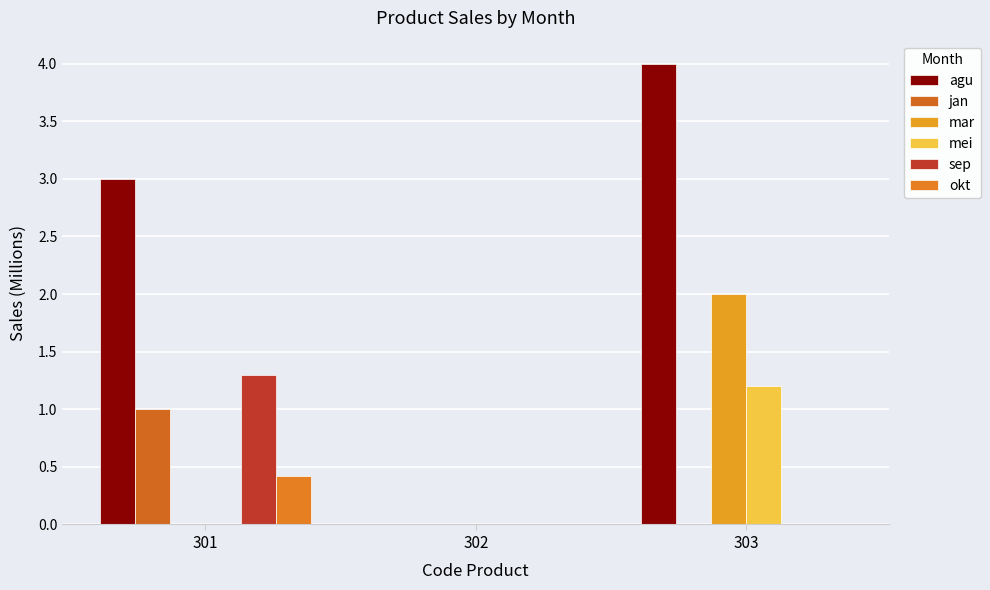

How many data points does each series have?

3